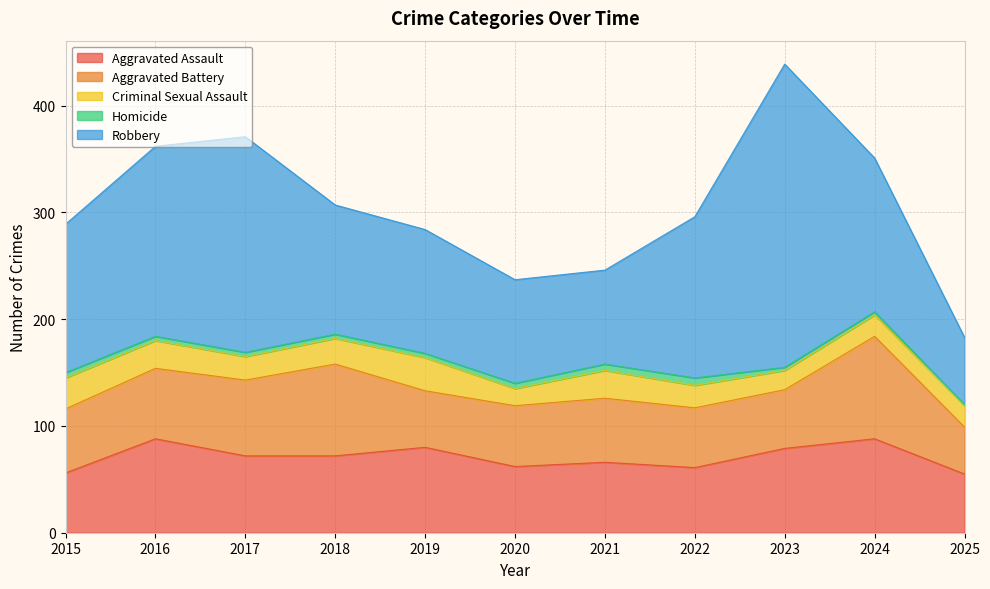

What is the value of the Criminal Sexual Assault point at the 11th from the left?

20